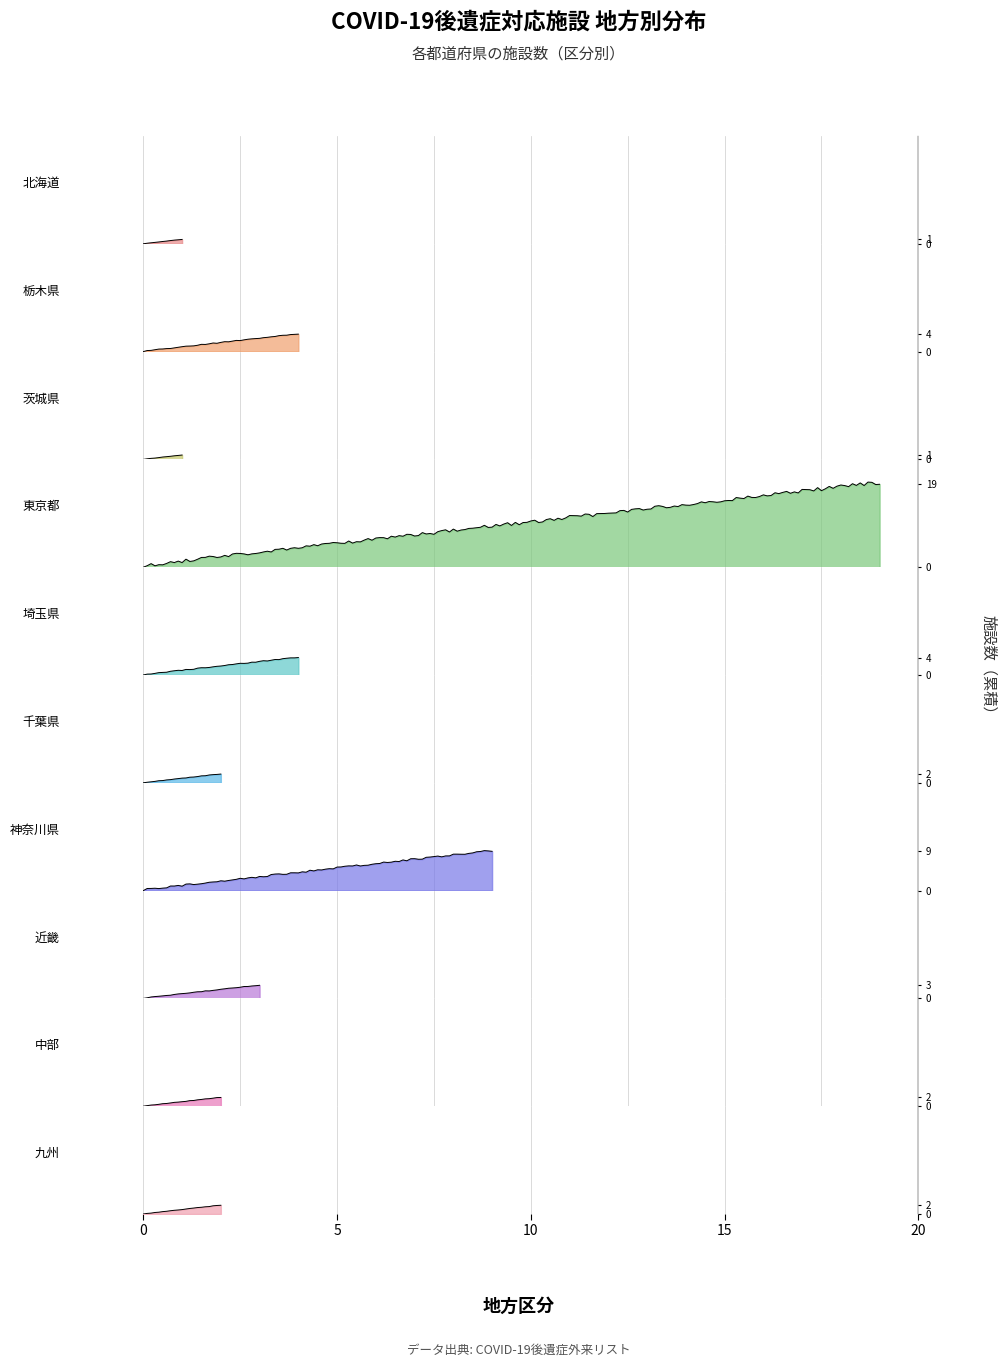

What is the change in value from 2 to 8?

+1